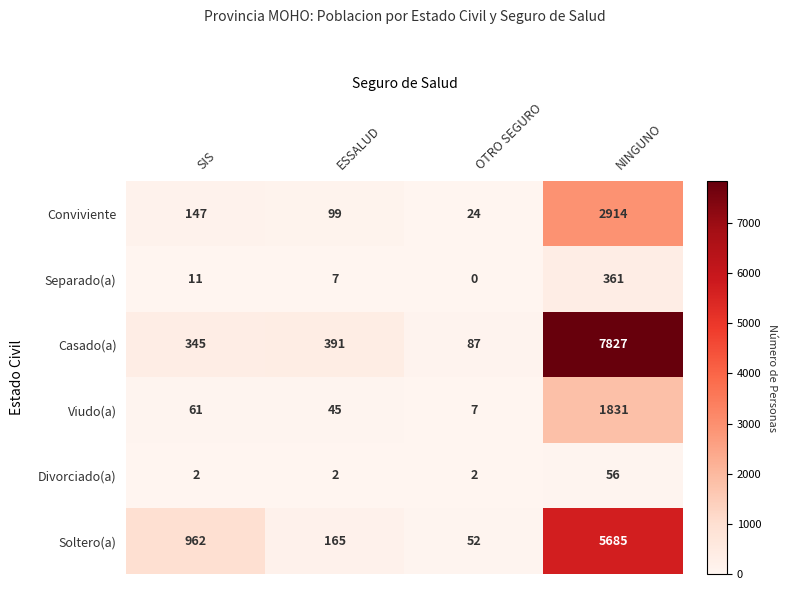

How many distinct data groups are displayed?

6